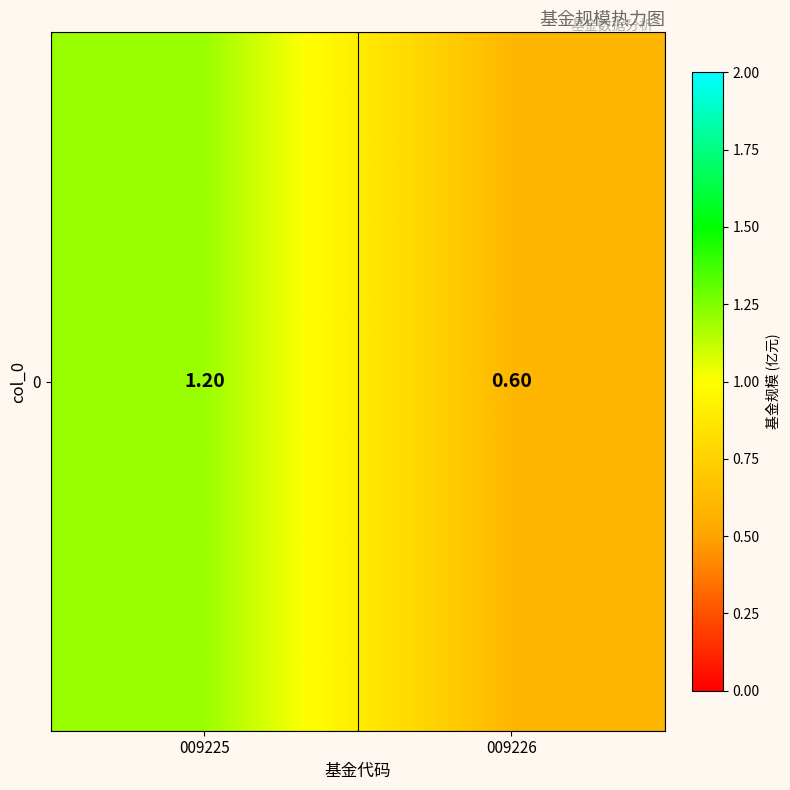

Reading left to right, extract all data points from this chart.

1.2	0.6